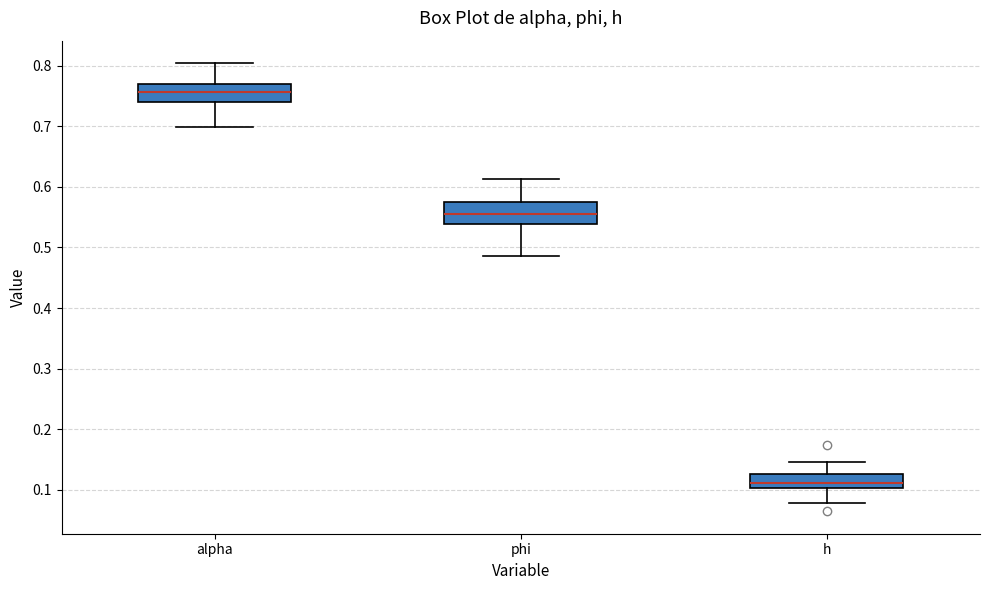

Which box has the lowest median line?

h